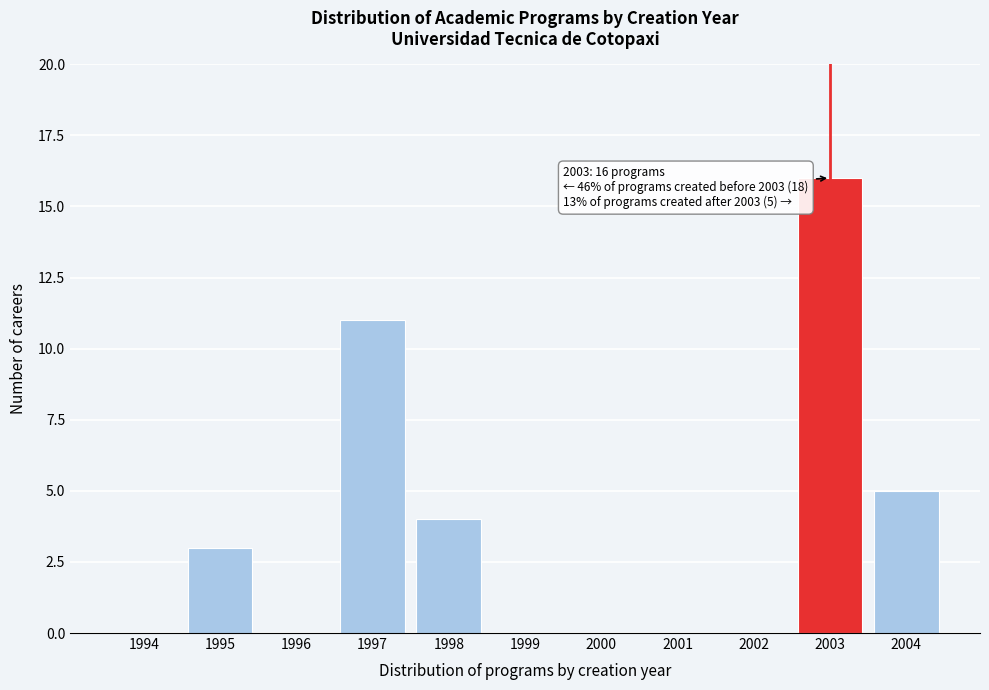

Reading right to left, extract all data points from this chart.

2004=5	2003=16	2002=0	2001=0	2000=0	1999=0	1998=4	1997=11	1996=0	1995=3	1994=0